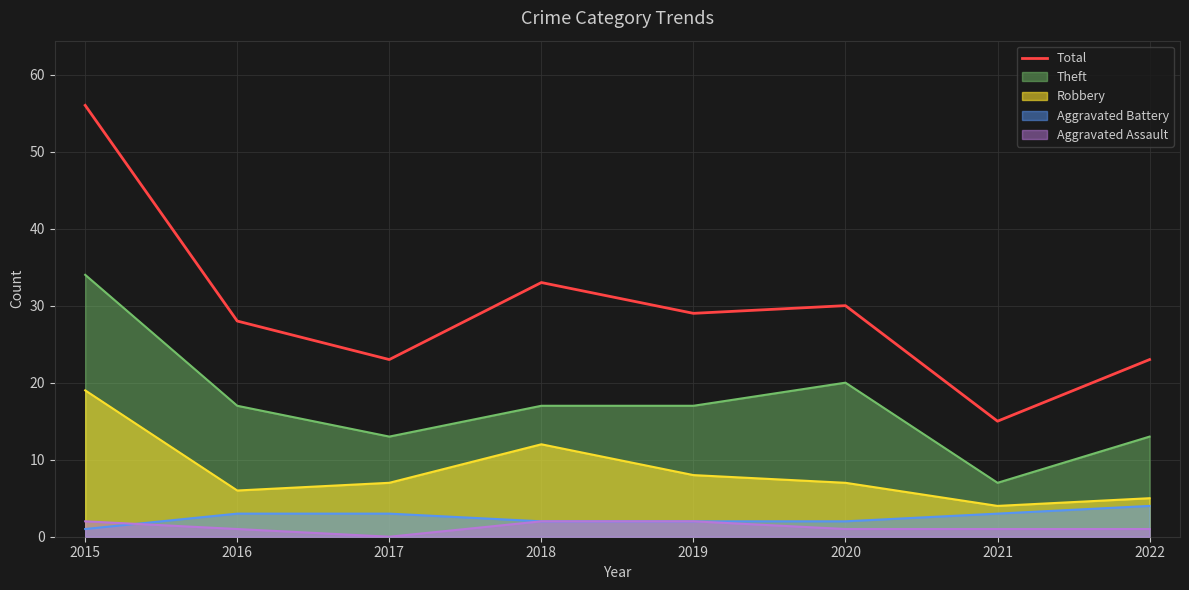

What is the ratio of the value at 2020 to the value at 2021?

2.0